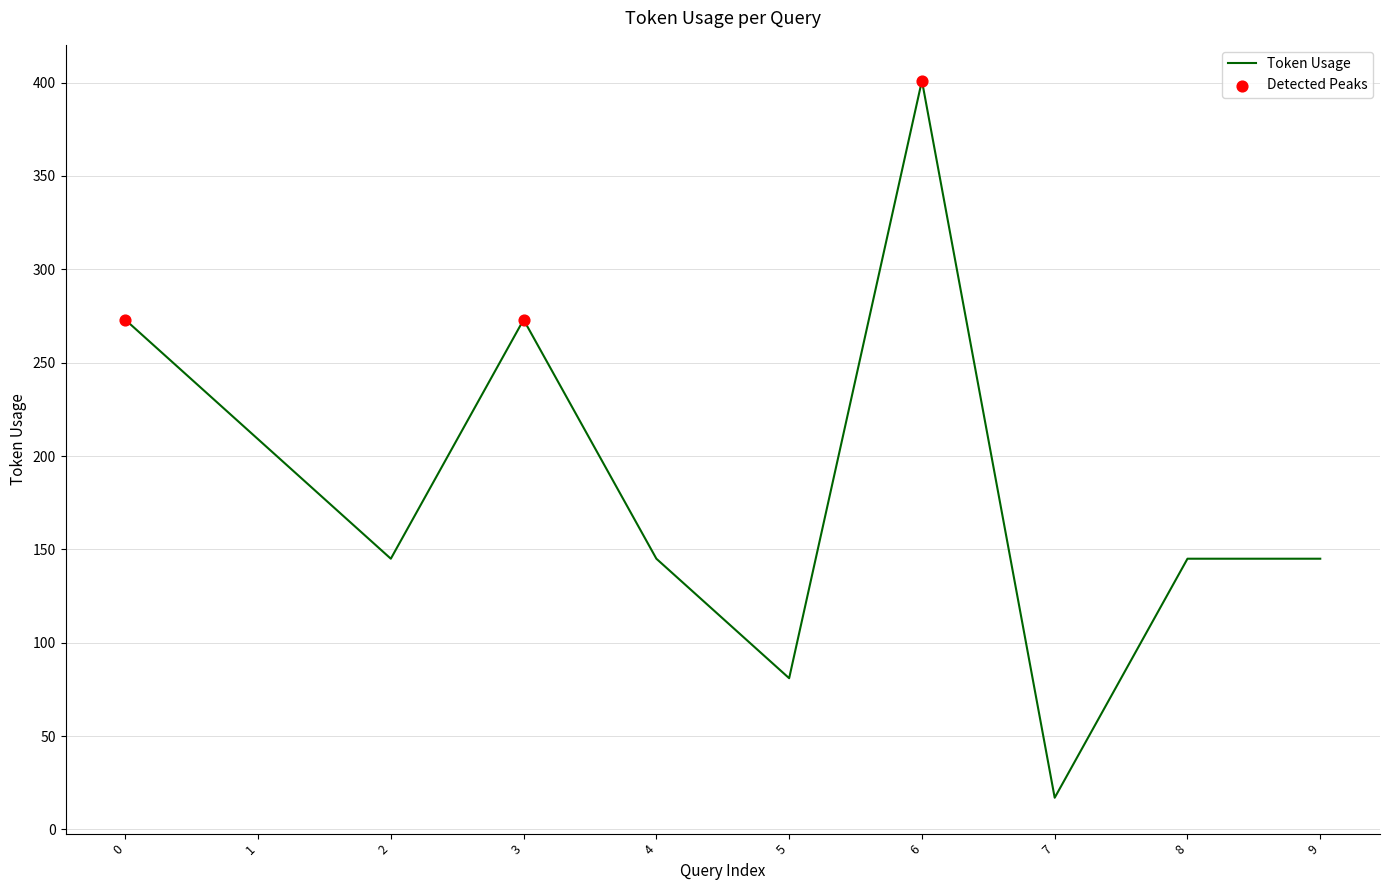

What is the change in value from 1 to 5?

-128